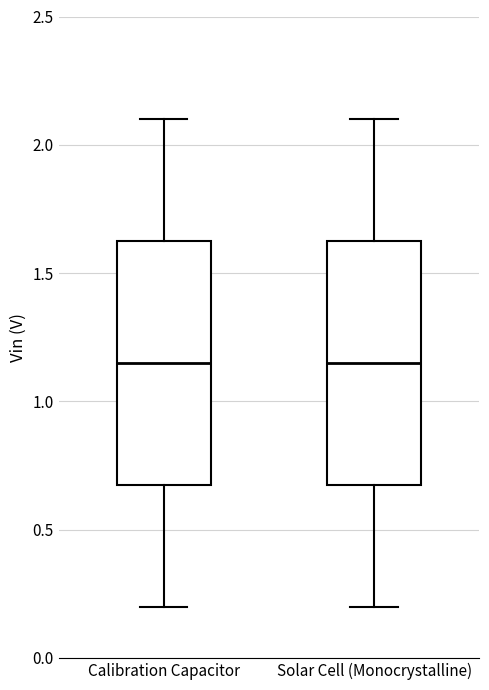

Reading left to right, transcribe this box plot: for each box, give where its median line is, the range the box spans, and where its two whiskers end, as read against the y-axis. The values are not printed on the chart, so give them approximately, as read against the axis.

Calibration Capacitor: median 1.15, box 0.70 to 1.65, whiskers 0.20 to 2.10
Solar Cell (Monocrystalline): median 1.15, box 0.70 to 1.65, whiskers 0.20 to 2.10